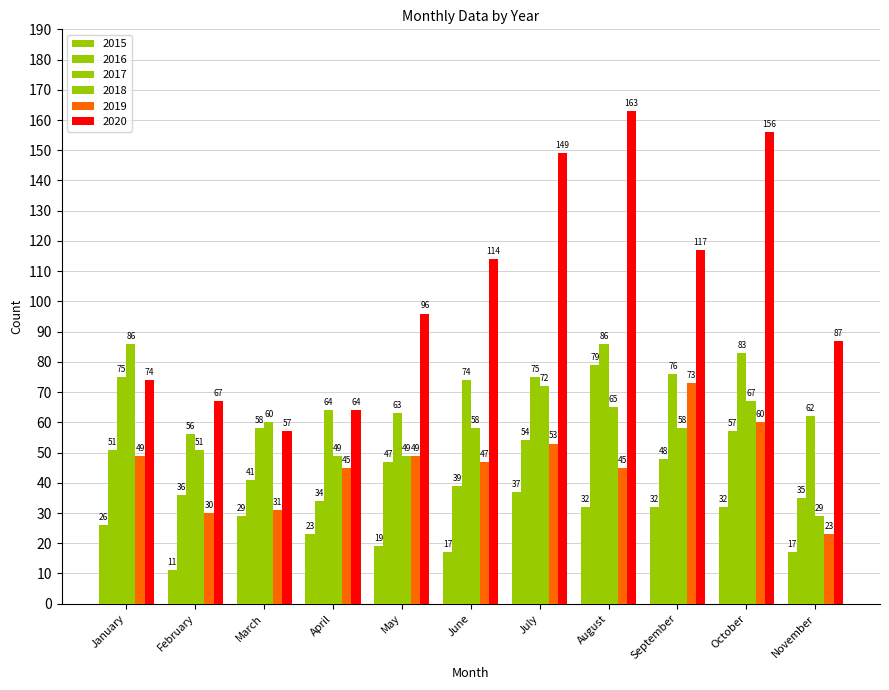

Reading left to right, what are all the values shown in this chart?

2015: 26	11	29	23	19	17	37	32	32	32	17
2016: 51	36	41	34	47	39	54	79	48	57	35
2017: 75	56	58	64	63	74	75	86	76	83	62
2018: 86	51	60	49	49	58	72	65	58	67	29
2019: 49	30	31	45	49	47	53	45	73	60	23
2020: 74	67	57	64	96	114	149	163	117	156	87